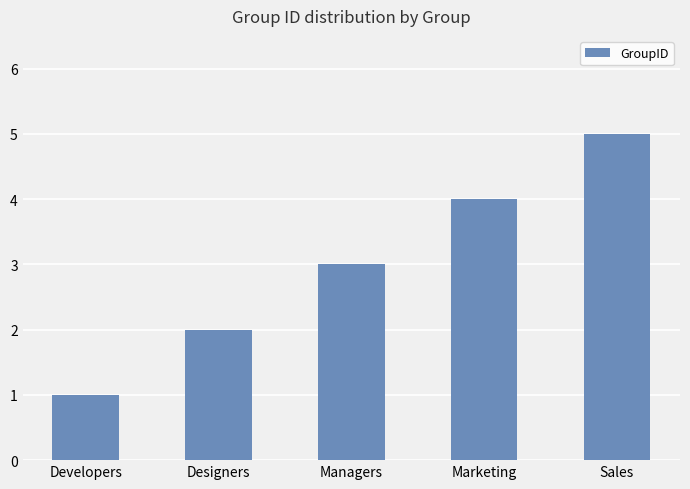

What is the difference between the values at Developers and Sales?

4